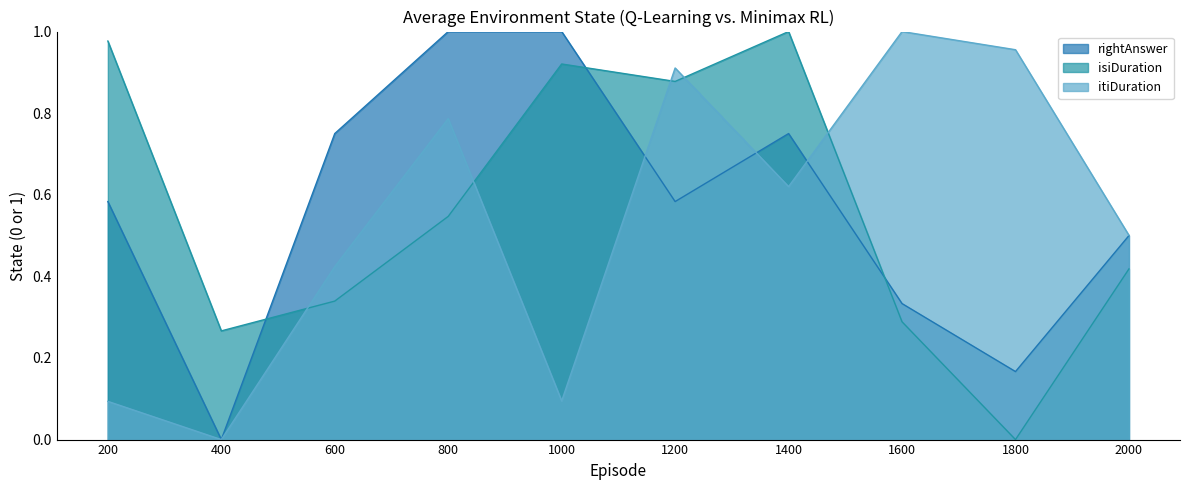

Count the number of categories in the chart.

10